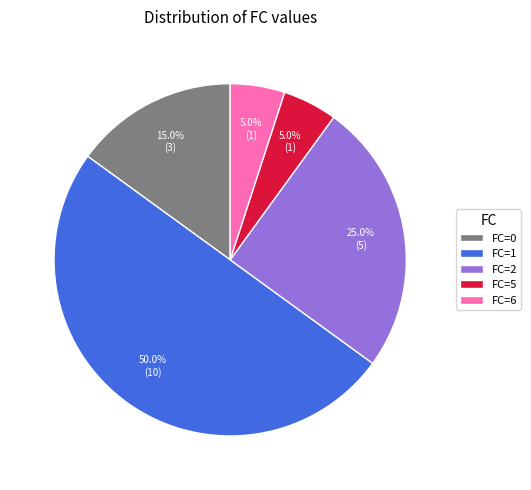

What is the majority slice?

FC=1